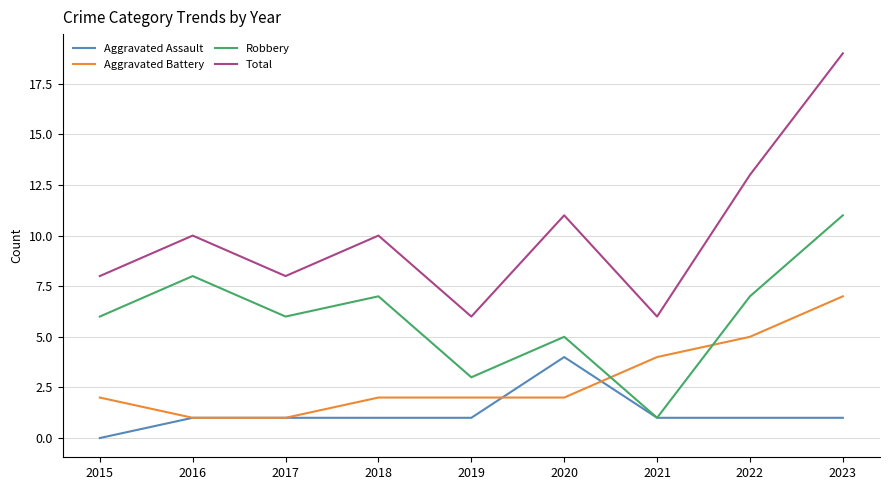

What is the sum of the Robbery values at 2021 and 2019?

4